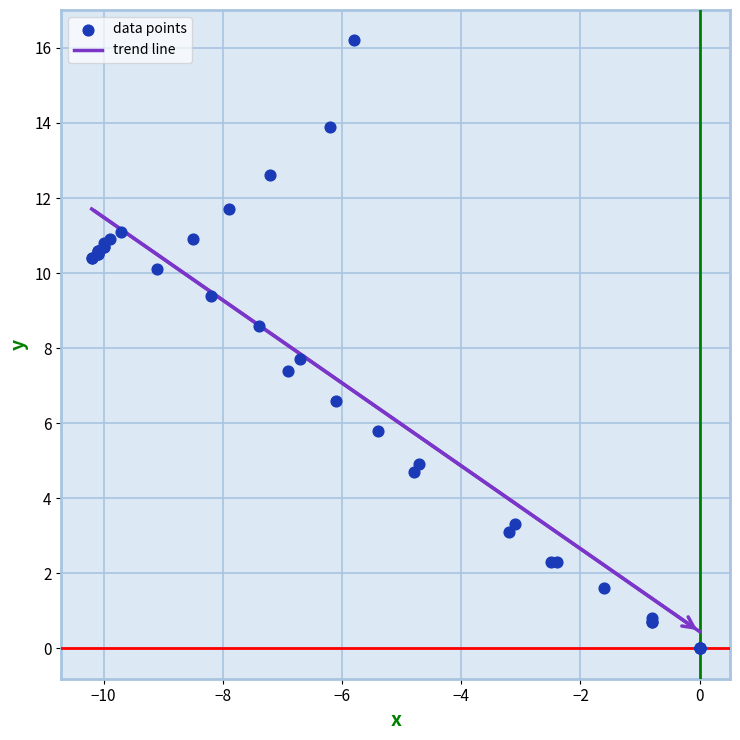

What Y value in the scatter plot is closest to 8?

7.7